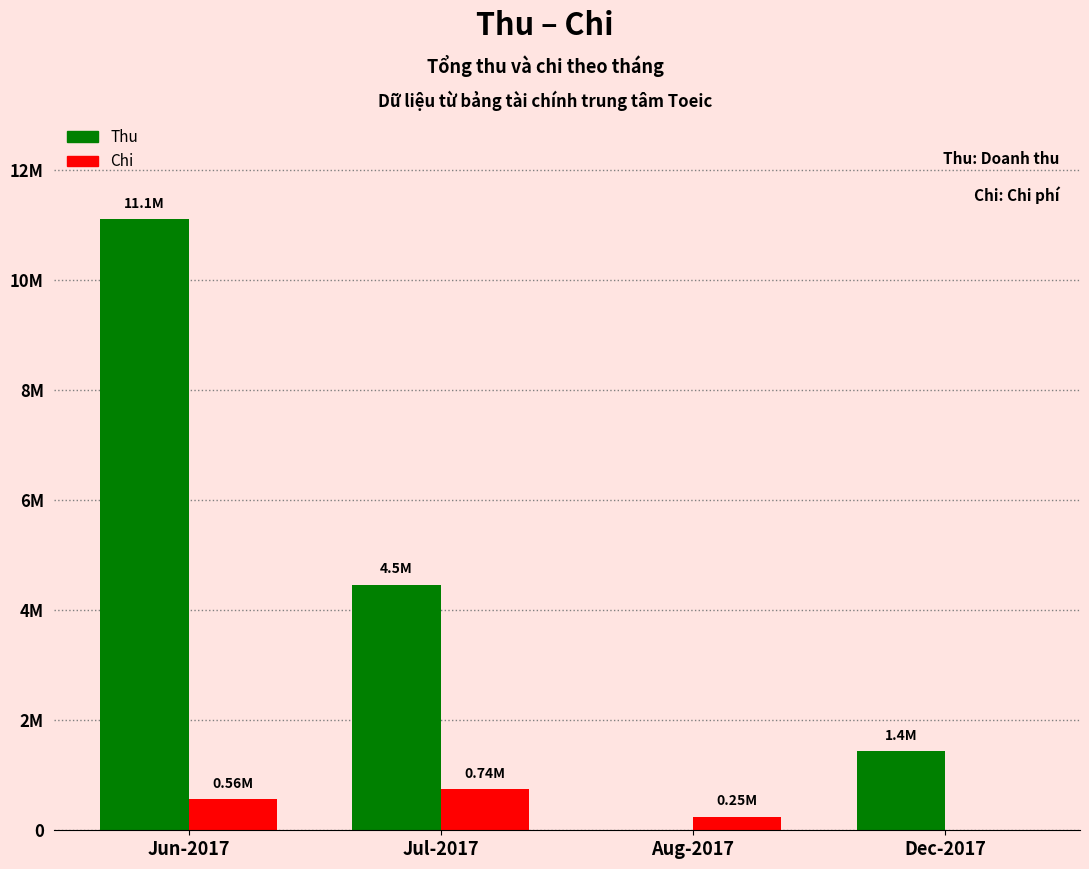

The Chi series shows 0 at Dec-2017. True or false?

True